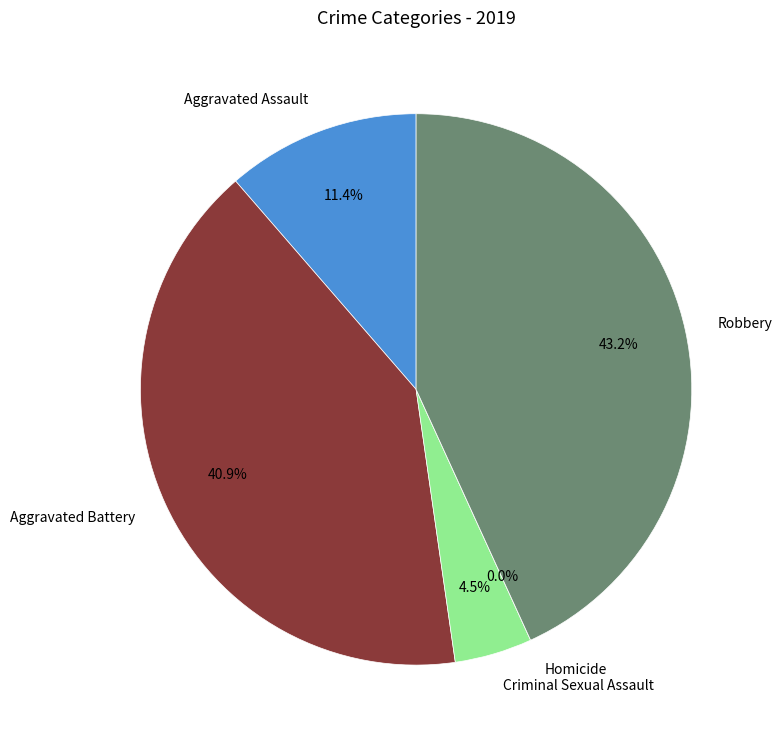

What percentage do Robbery and Homicide together represent?

43.2%